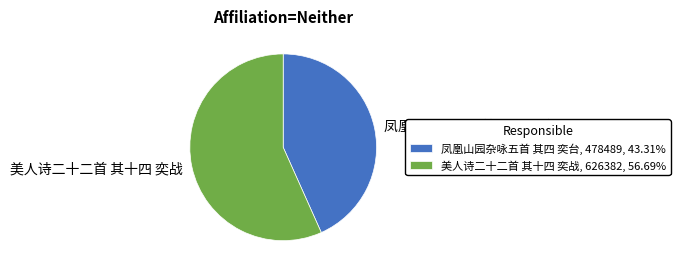

Is the sum of 美人诗二十二首 其十四 奕战, 626382, 56.69% and 凤凰山园杂咏五首 其四 奕台, 478489, 43.31% greater than half?

Yes